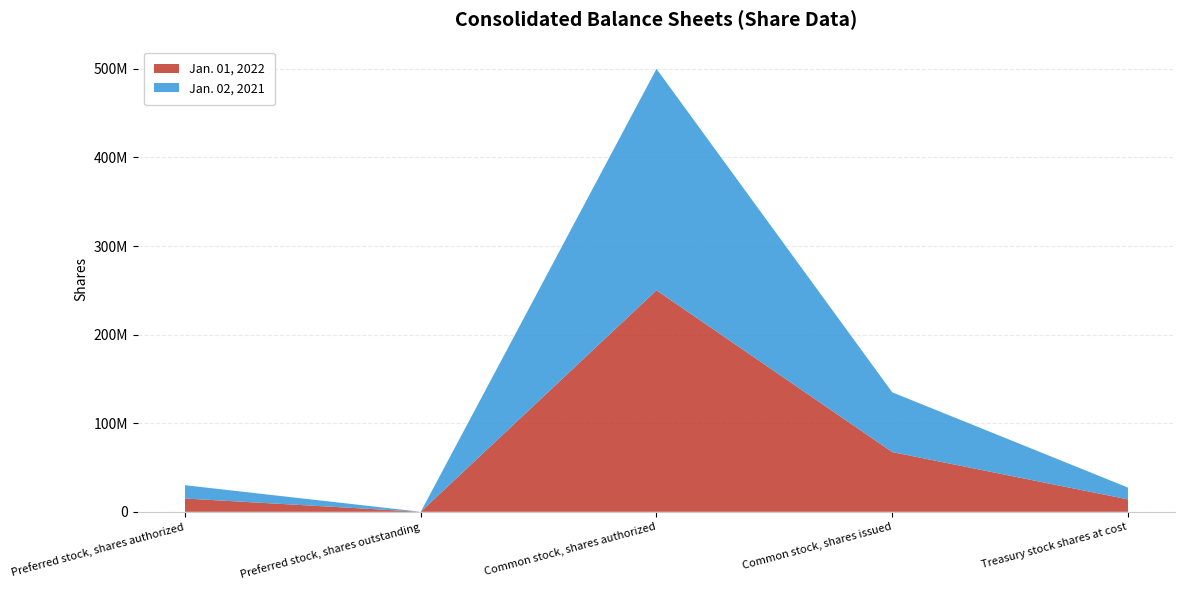

Reading left to right, what are all the values shown in this chart?

Jan. 01, 2022: Preferred stock, shares authorized=15000000	Preferred stock, shares outstanding=0	Common stock, shares authorized=250000000	Common stock, shares issued=67438129	Treasury stock shares at cost=14008479
Jan. 02, 2021: Preferred stock, shares authorized=15000000	Preferred stock, shares outstanding=0	Common stock, shares authorized=250000000	Common stock, shares issued=67430958	Treasury stock shares at cost=13328859